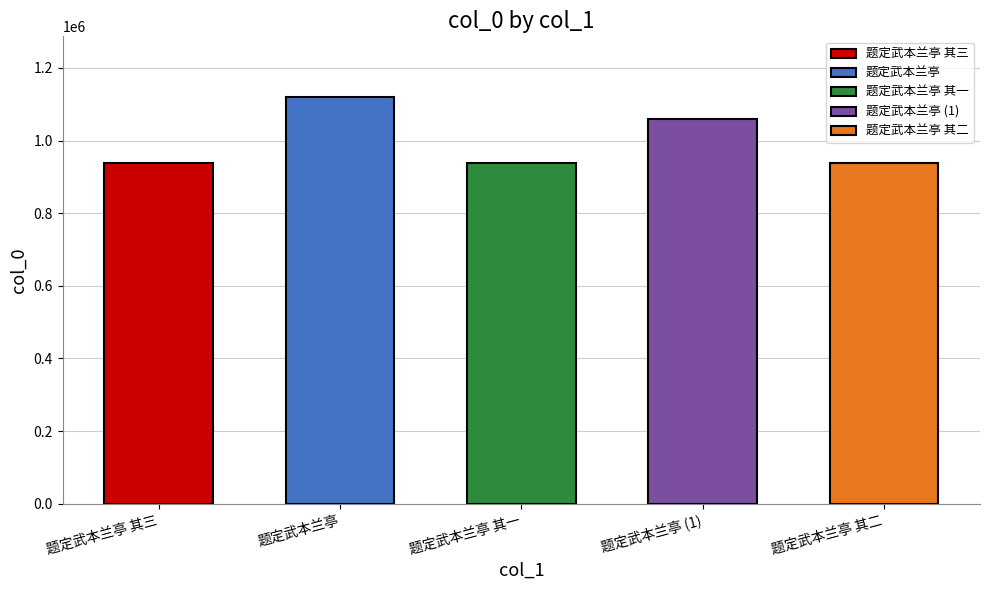

The chart shows a value of 333997 at 题定武本兰亭. True or false?

False